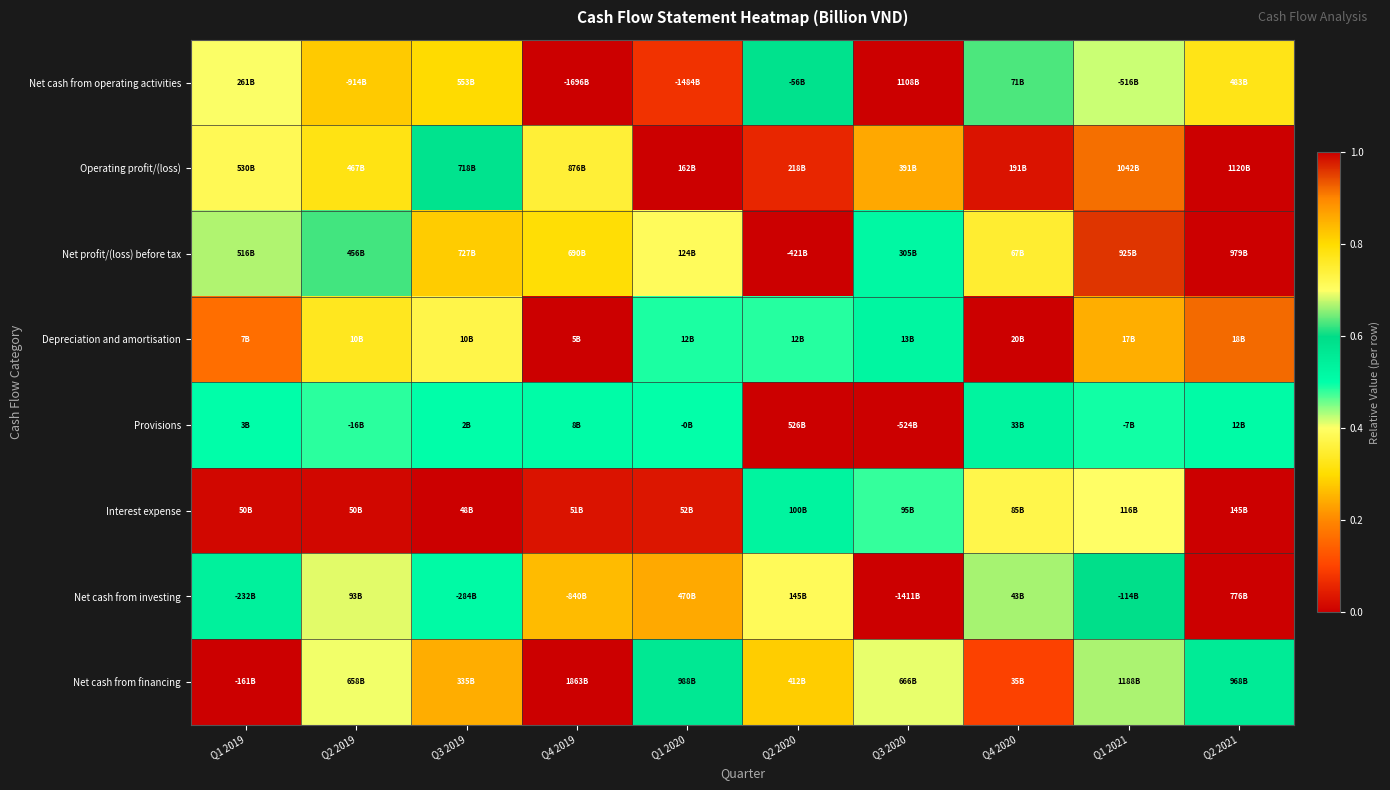

Count the number of categories in the chart.

10